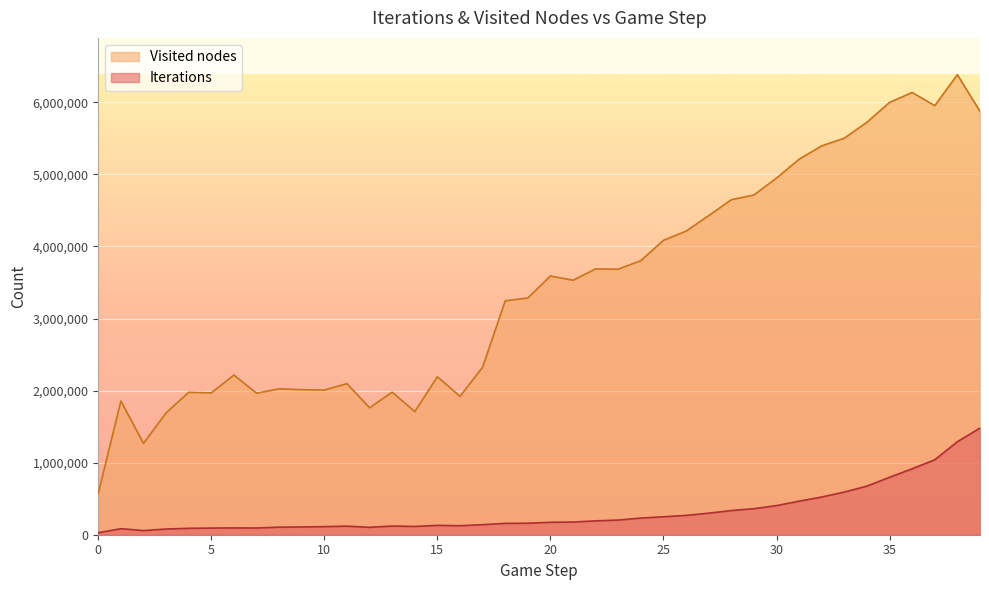

What are all the series names shown in the legend?

Visited nodes, Iterations